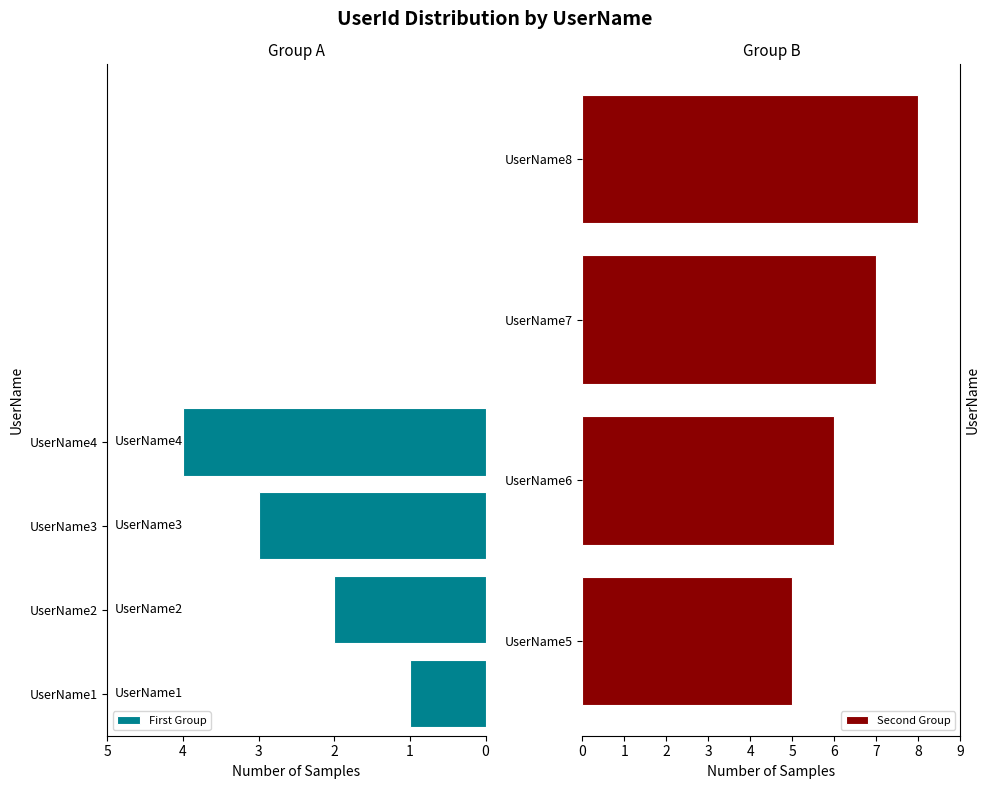

Count the number of categories in the chart.

4